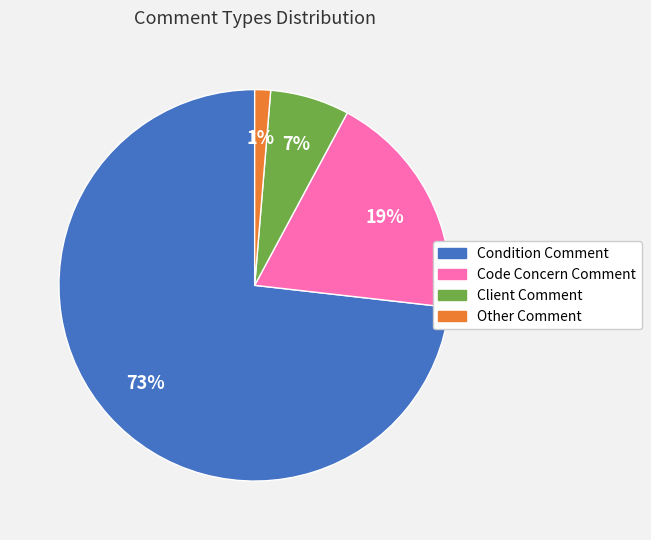

Do Client Comment and Condition Comment together represent more than half of the pie?

Yes